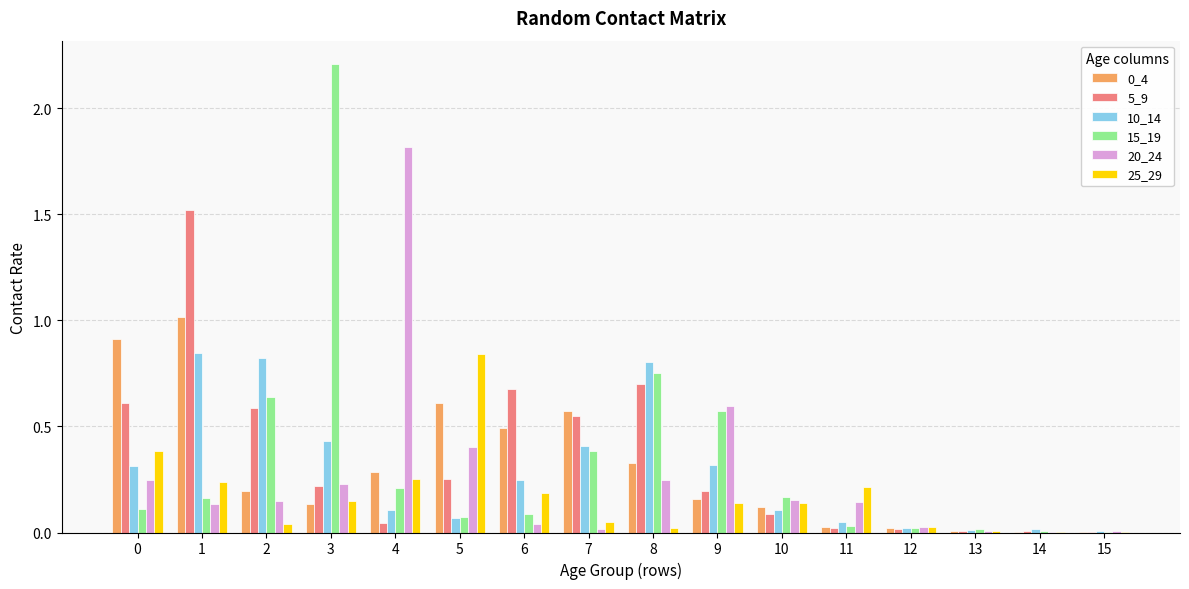

True or false: 0_4 has a value of 0.5 at 6.

True